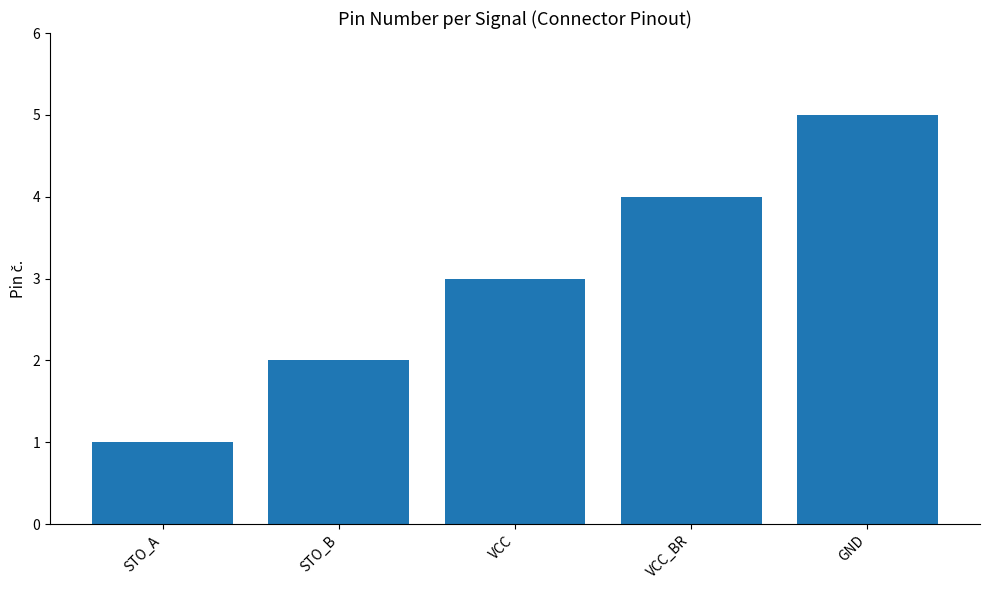

What is the approximate value at VCC_BR?

4